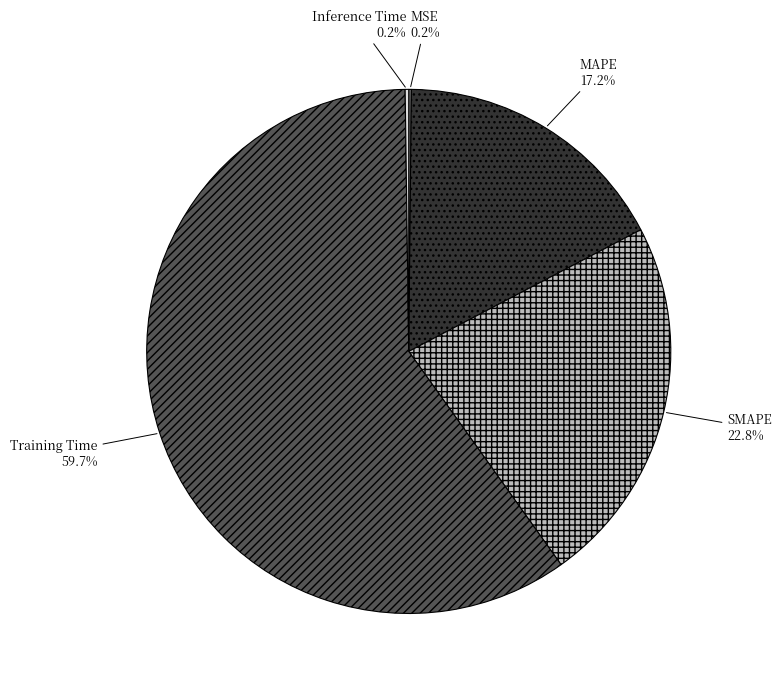

What is the largest slice in the pie chart?

Training Time